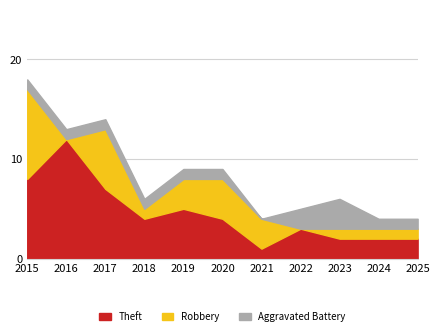

The value of Robbery at 2018 is 2. True or false?

False